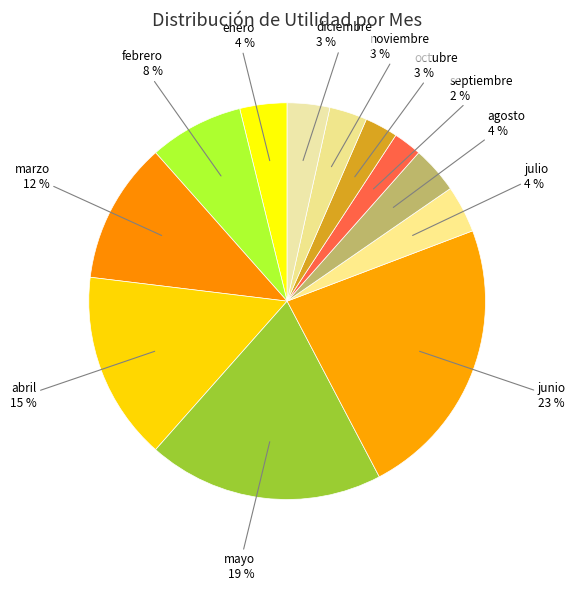

Rank the categories by value from lowest to highest.

septiembre, octubre, noviembre, diciembre, enero, julio, agosto, febrero, marzo, abril, mayo, junio